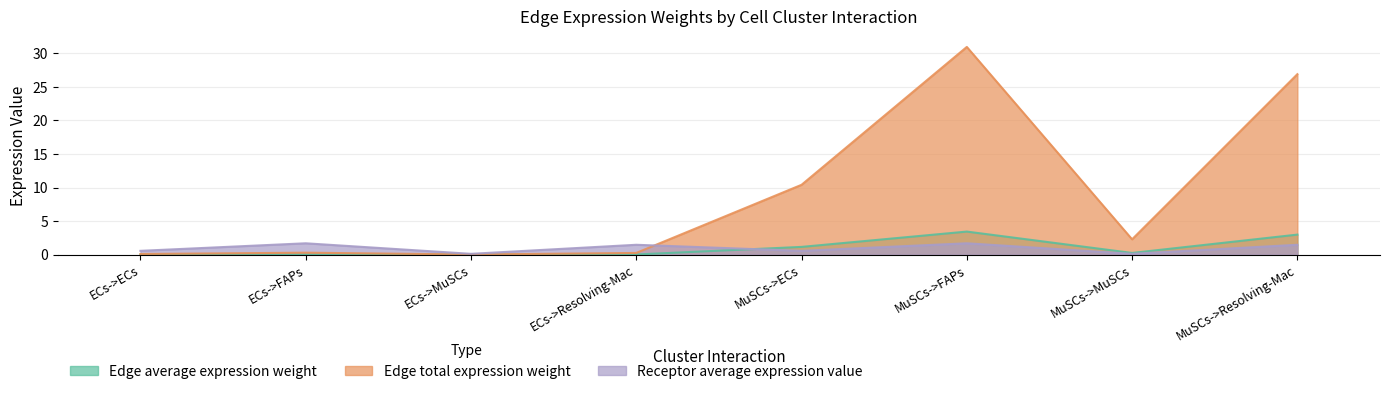

Reading left to right, extract all data points from this chart.

Edge average expression weight: 0.0	0.0	0.0	0.0	1.2	3.4	0.3	3.0
Edge total expression weight: 0.1	0.3	0.0	0.3	10.4	30.9	2.3	26.9
Receptor average expression value: 0.6	1.7	0.1	1.5	0.6	1.7	0.1	1.5